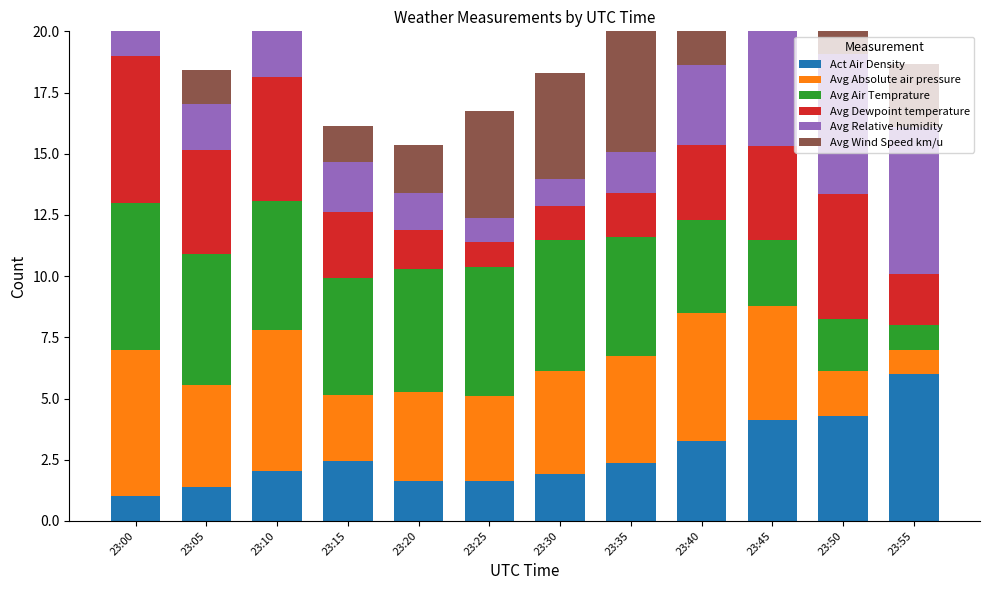

What is the difference between the highest and lowest values at 23:20?

3.5